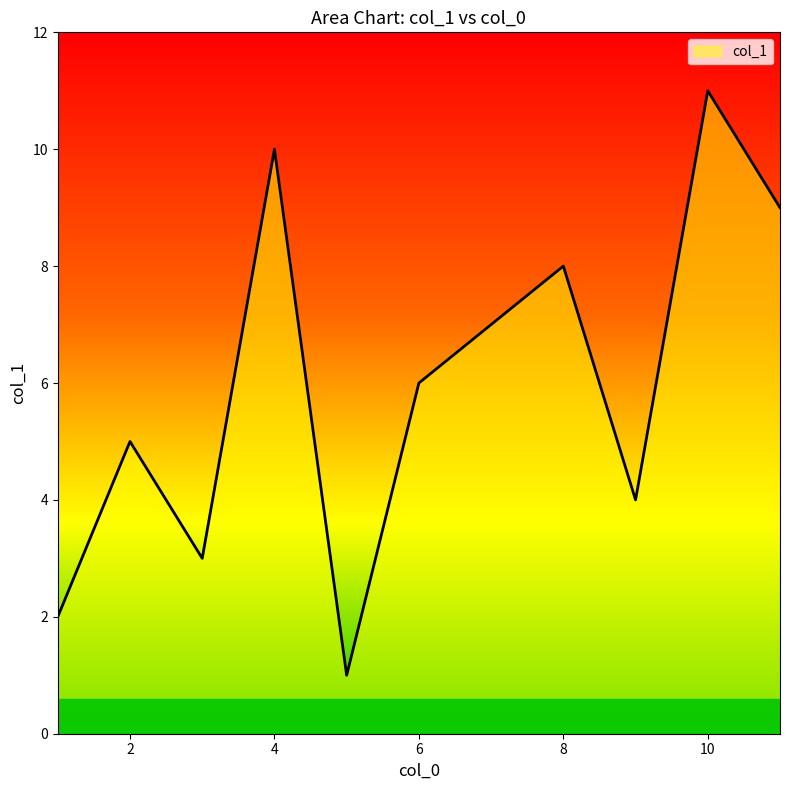

What is the maximum value shown in the chart?

11